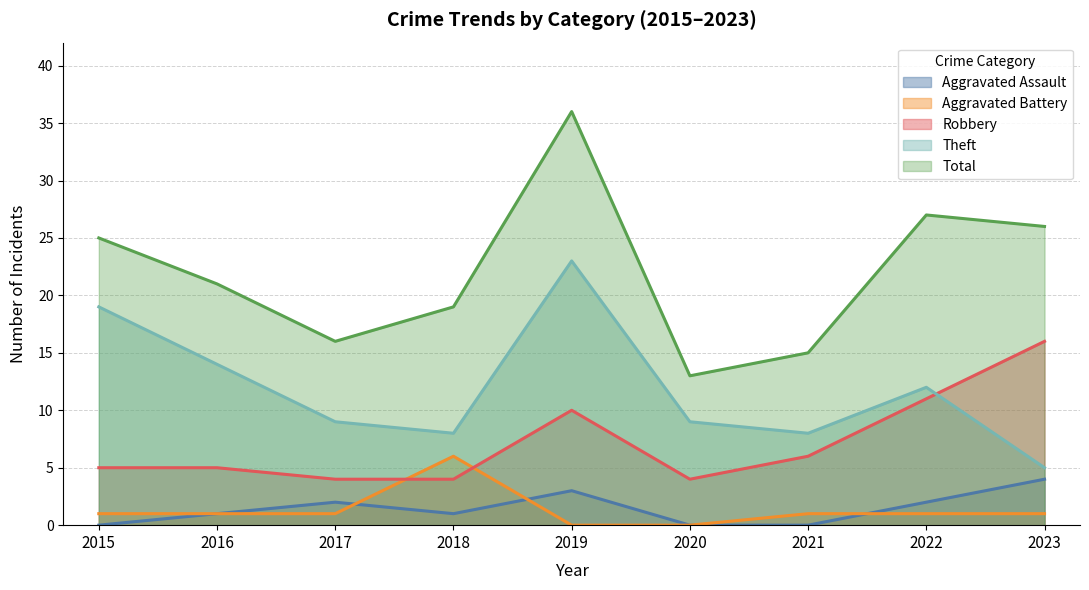

Where is the first local minimum for Theft?

2018